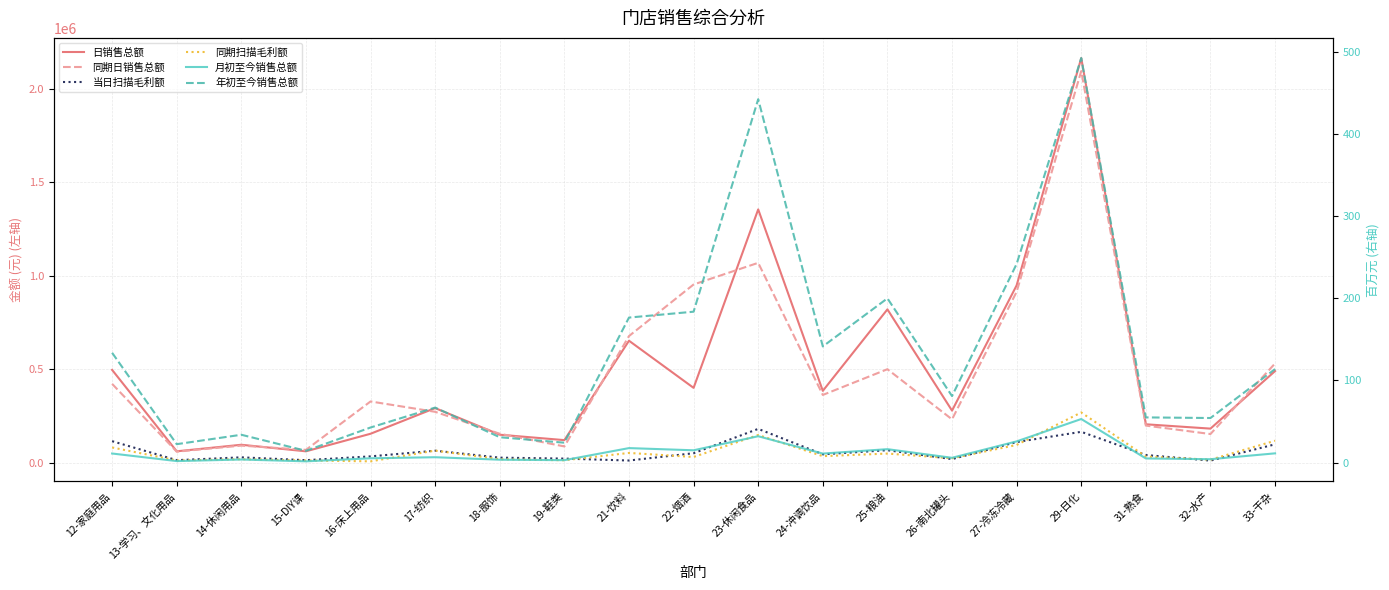

What are all the series names shown in the legend?

日销售总额, 同期日销售总额, 当日扫描毛利额, 同期扫描毛利额, 月初至今销售总额, 年初至今销售总额